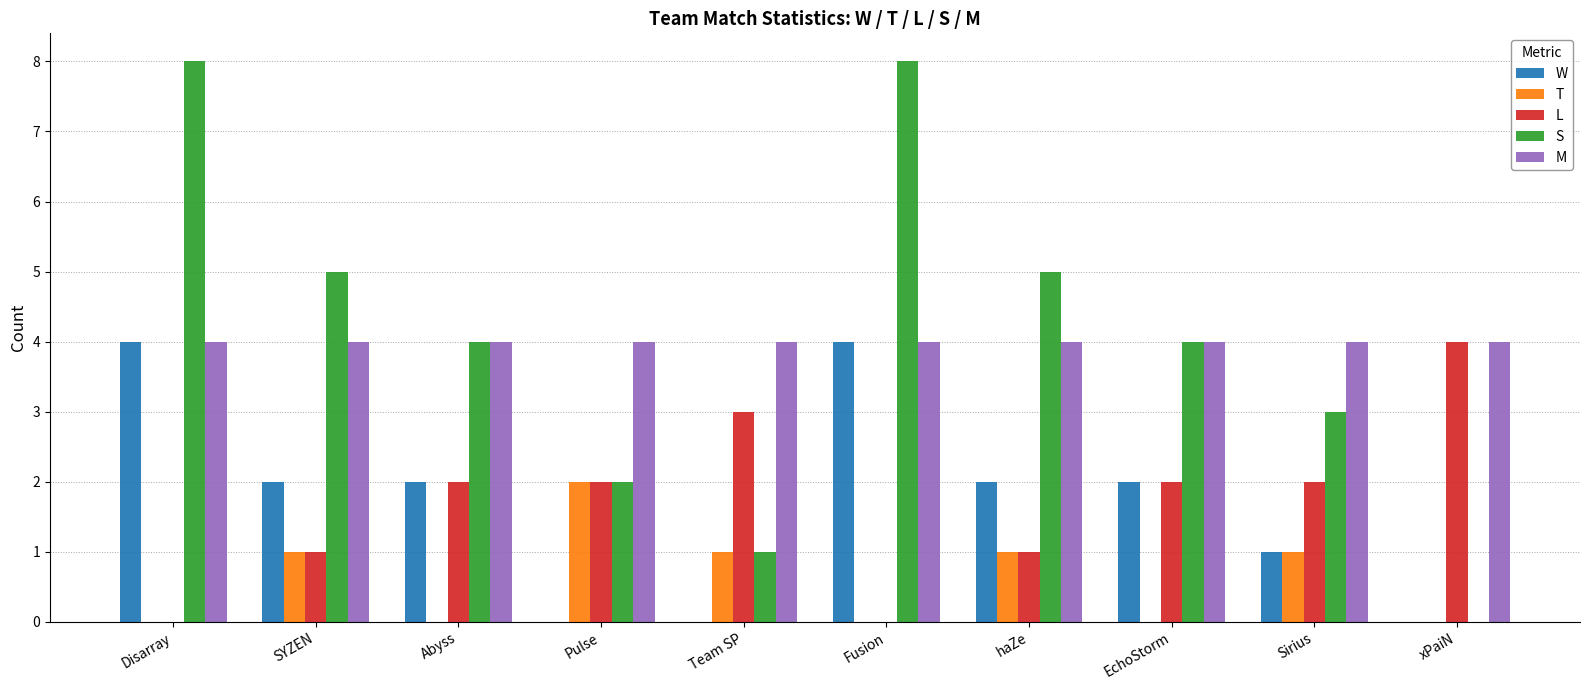

What is the average value of the W series?

2